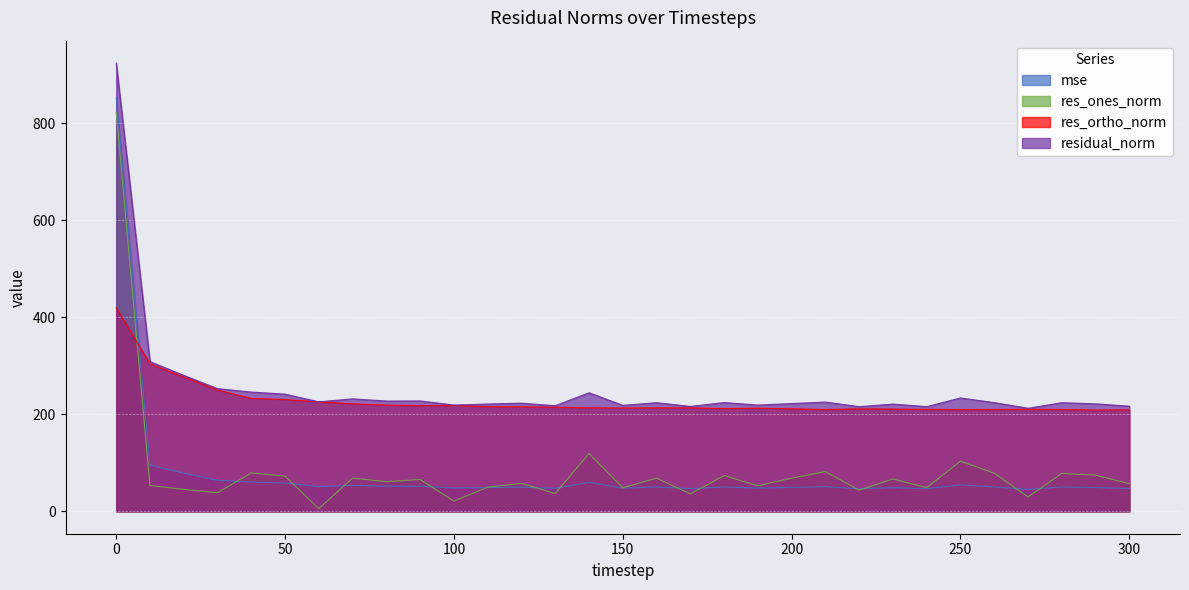

How many times do mse and res_ones_norm cross each other?

13